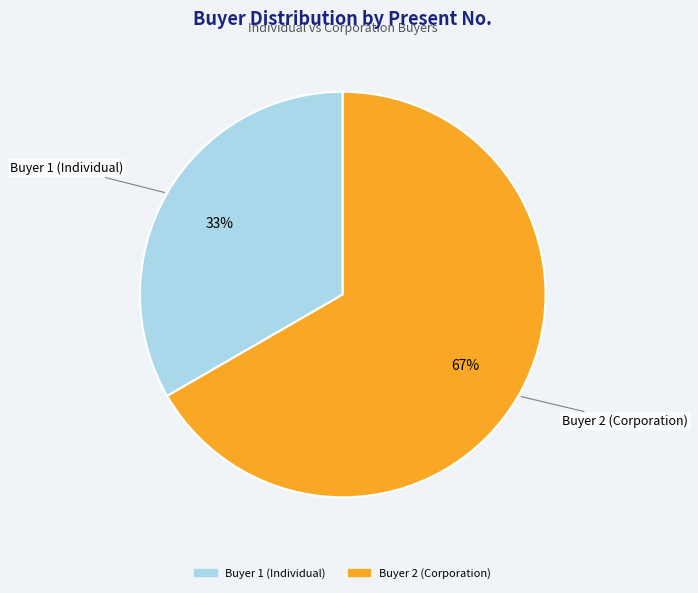

True or false: Buyer 1 (Individual) accounts for 23% of the total.

False